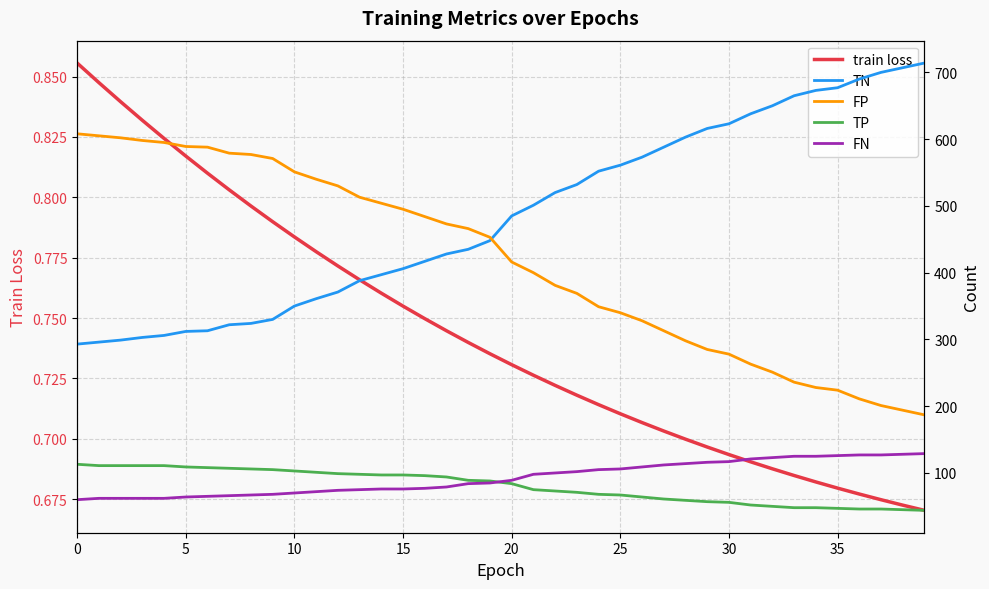

Which has a higher value, 24 or 38?

24